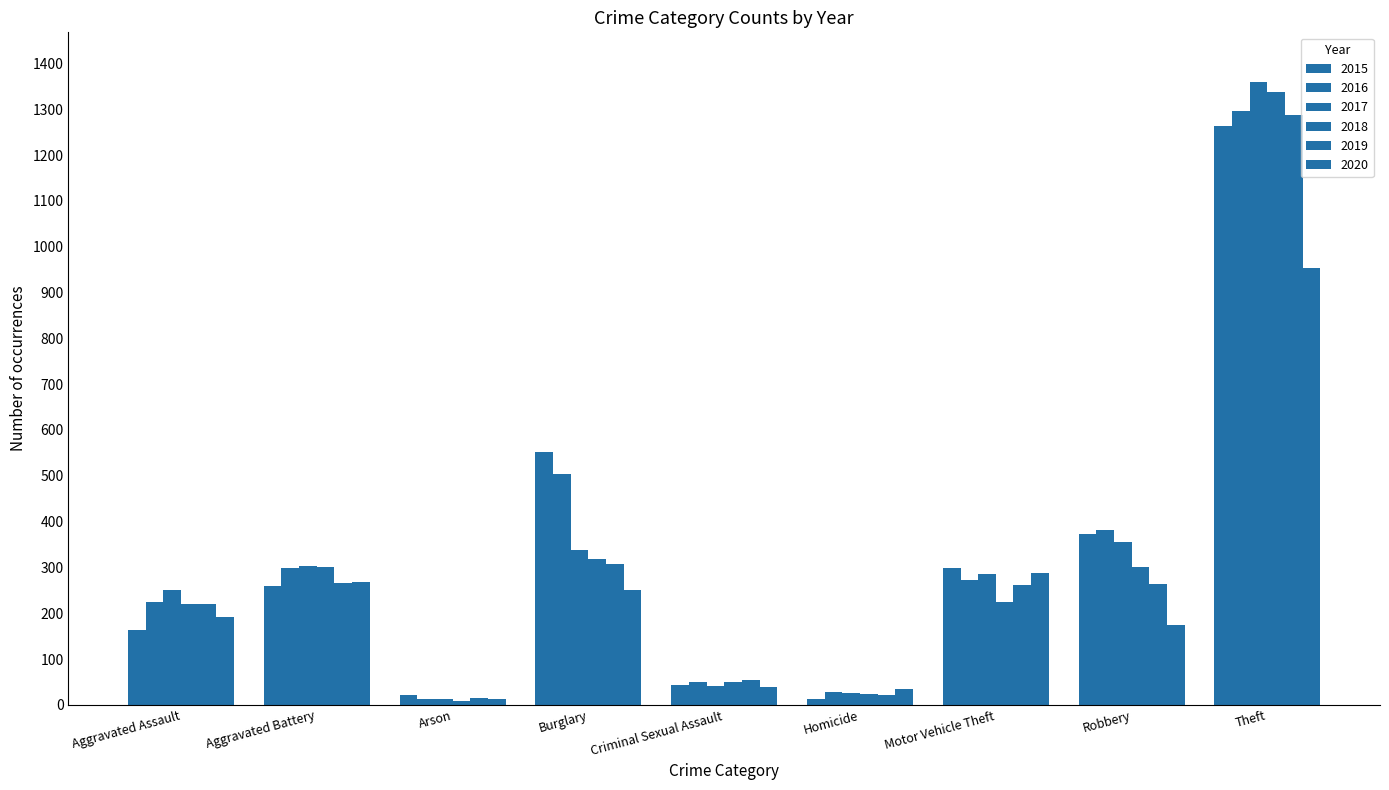

What is the label of the 8th bar from the left?

Robbery